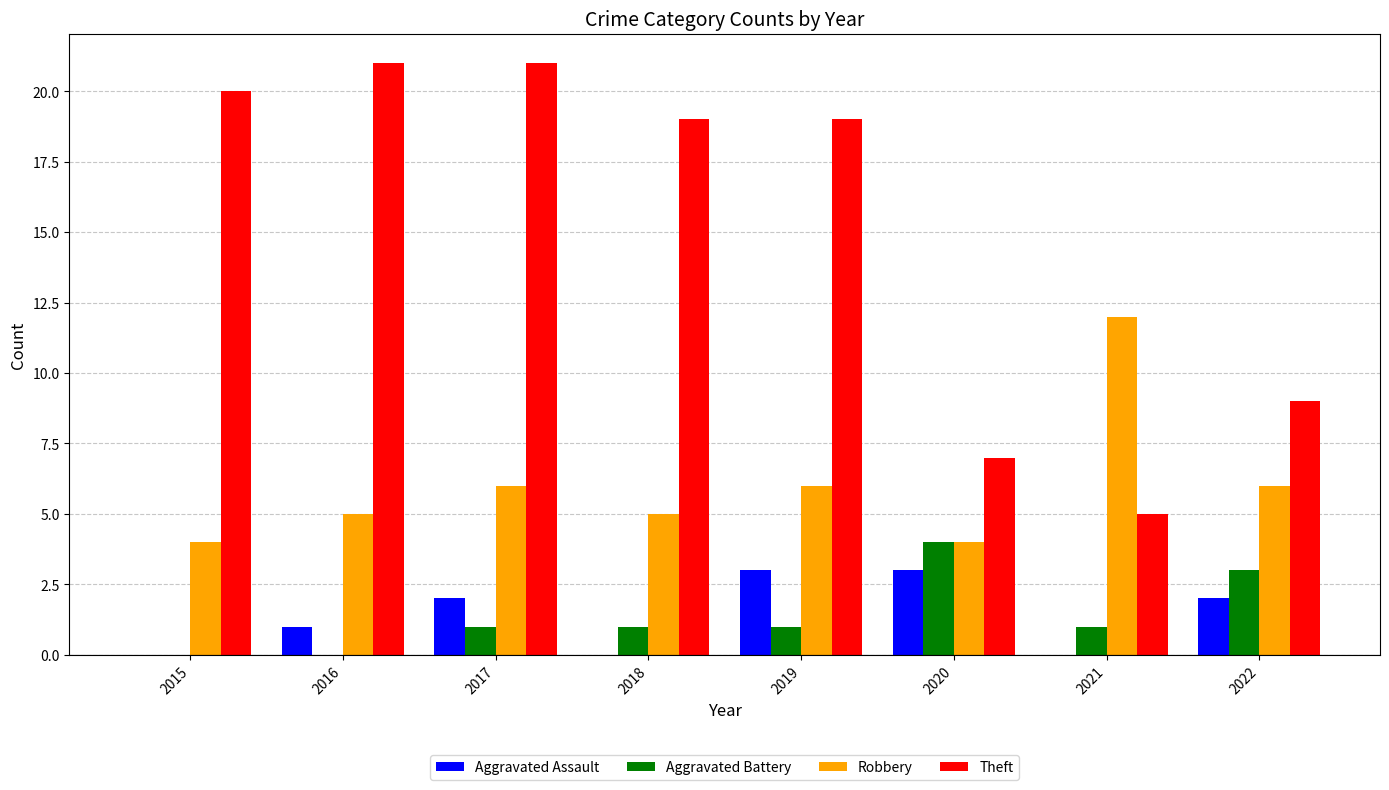

How many categories are shown in the chart?

8